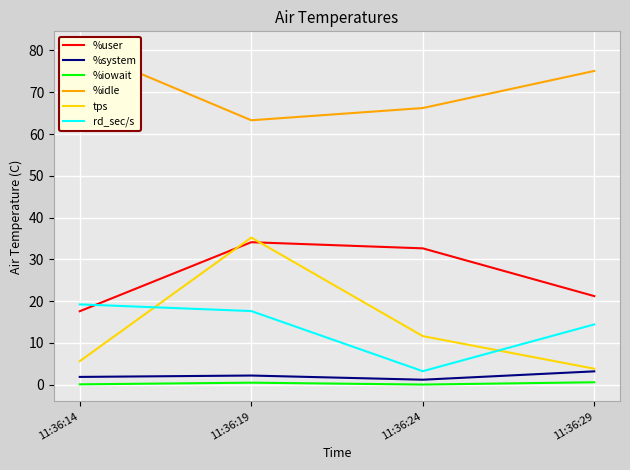

What is the spread (max minus min) of values at 11:36:14?

80.5